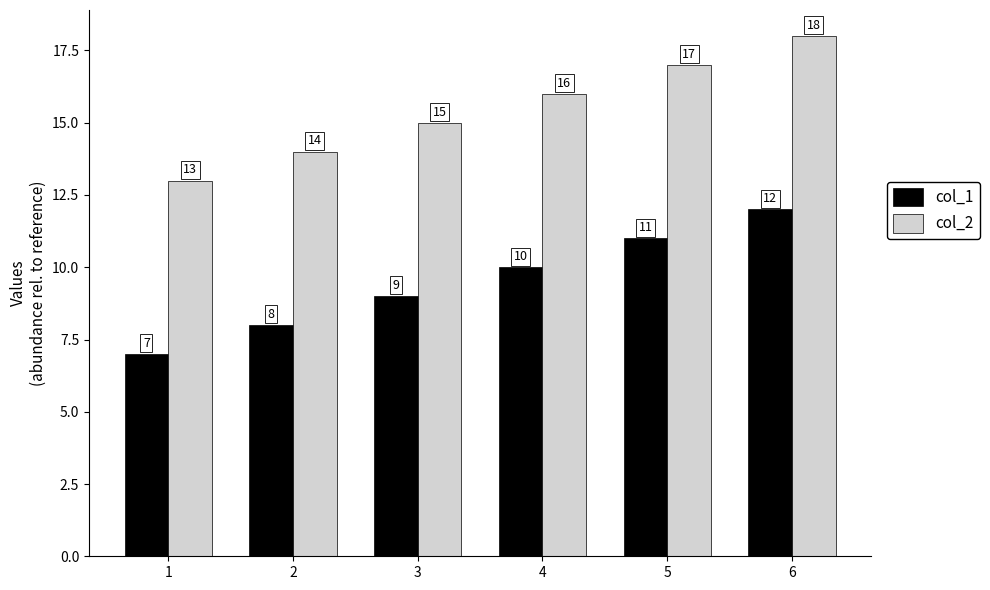

List the series in order of their overall mean, highest first.

col_2, col_1